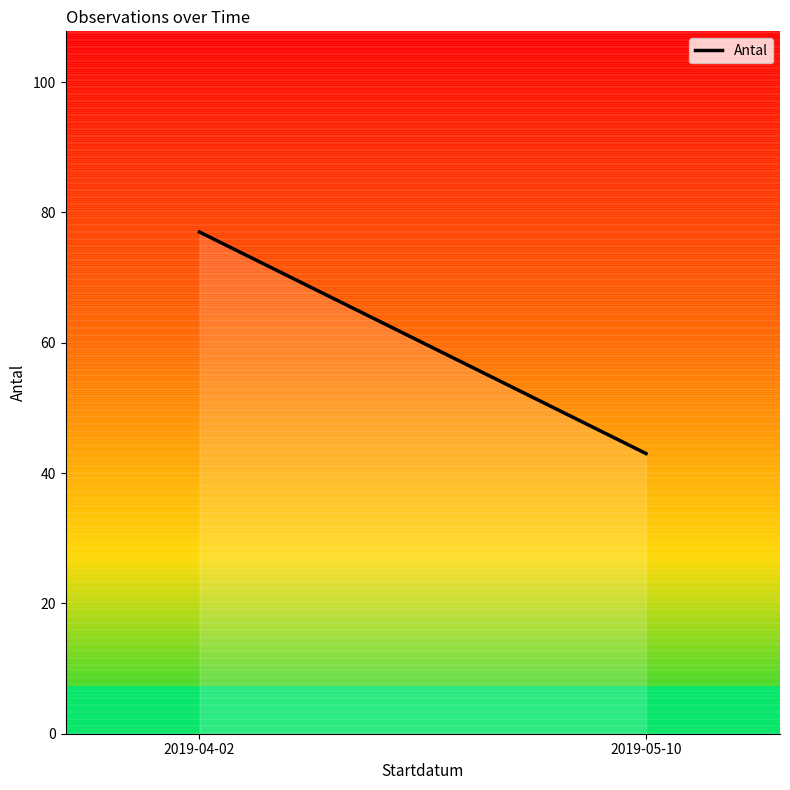

What is the maximum value shown in the chart?

77